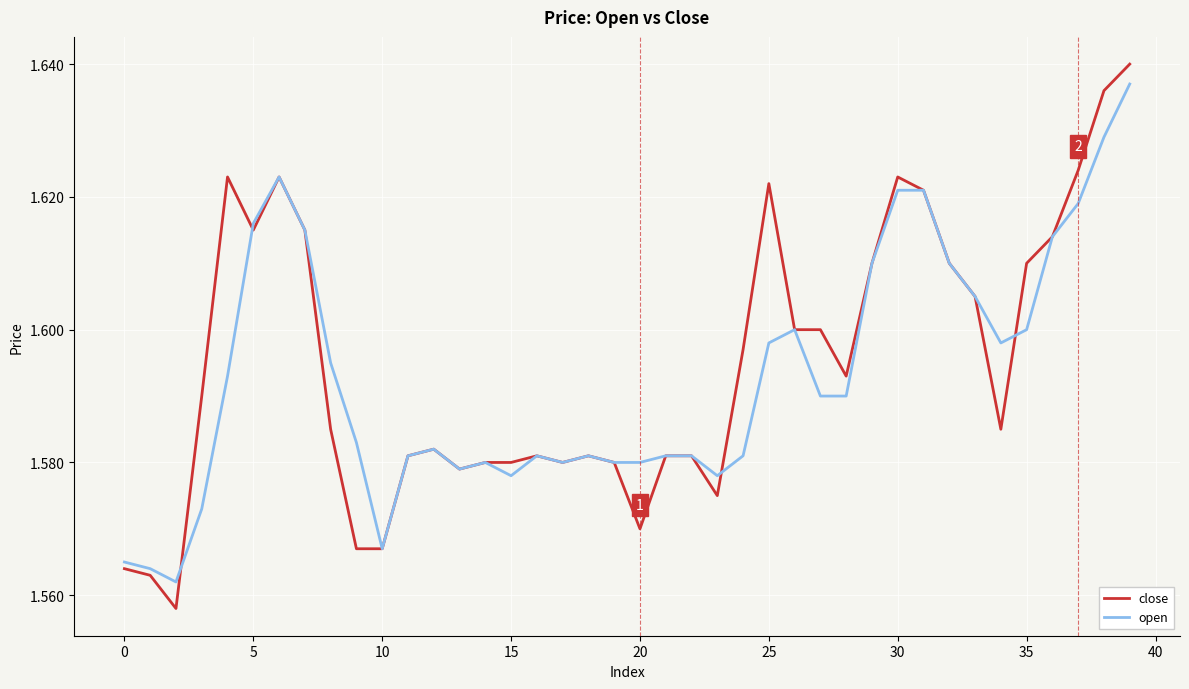

Which series has the widest spread of values?

close